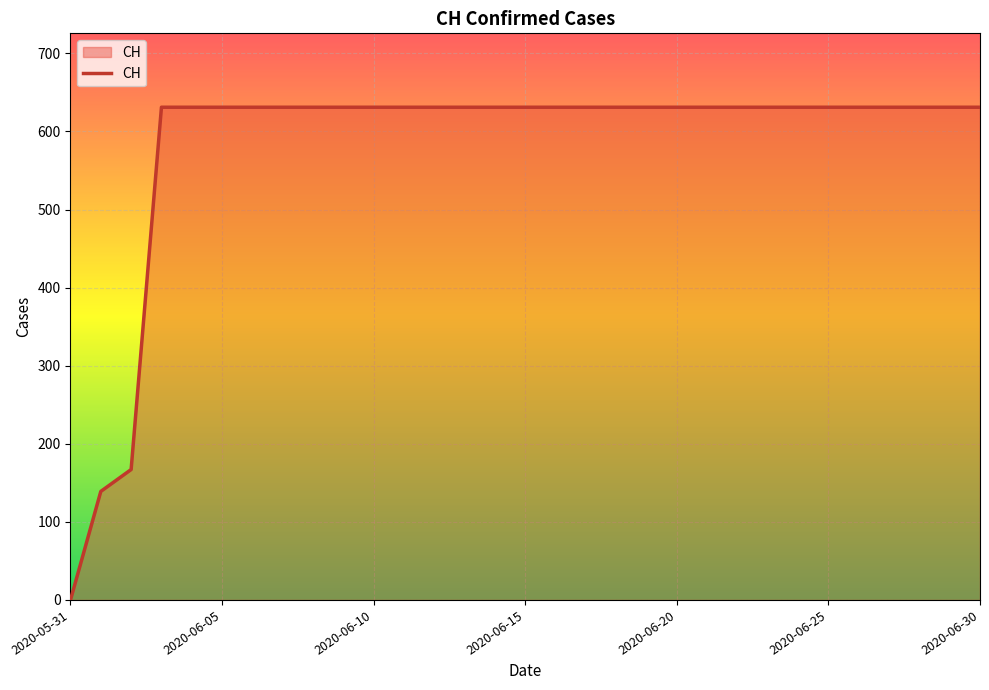

What is the difference between the maximum and minimum values?

631